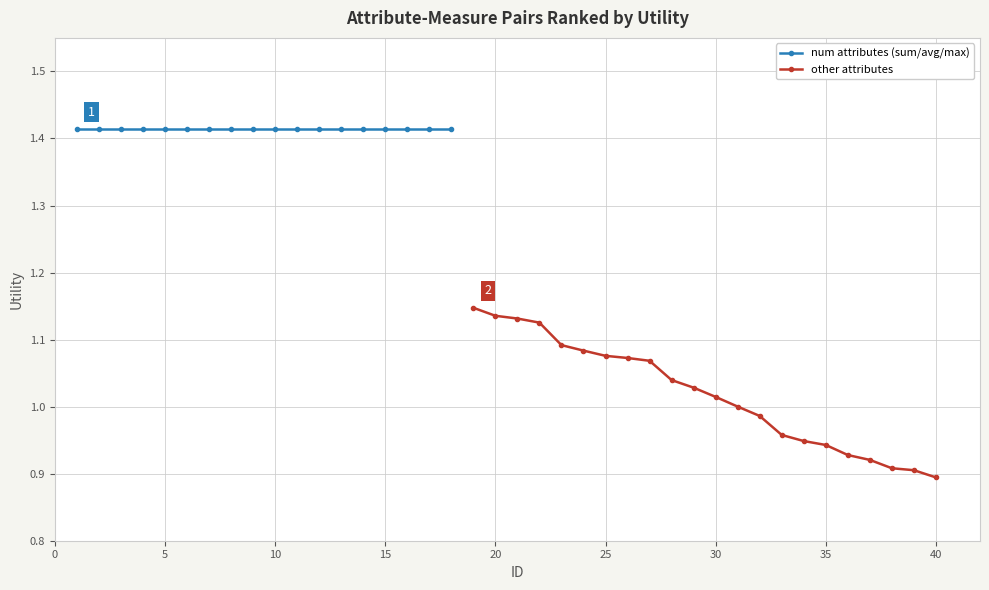

What is the value of the 12th point from the left?

1.4